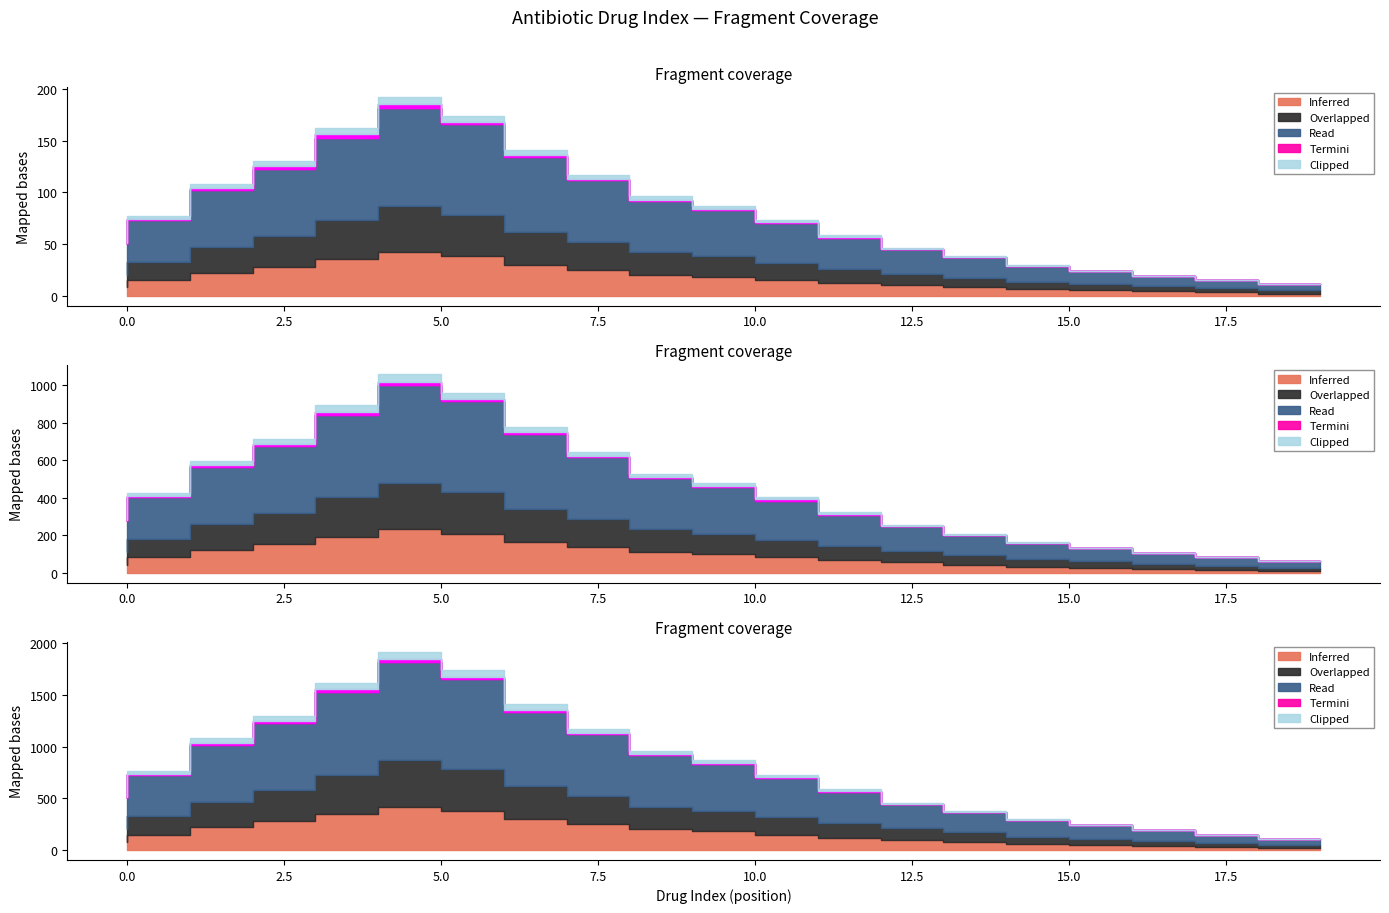

Is it true that Termini equals 3 at 4?

True